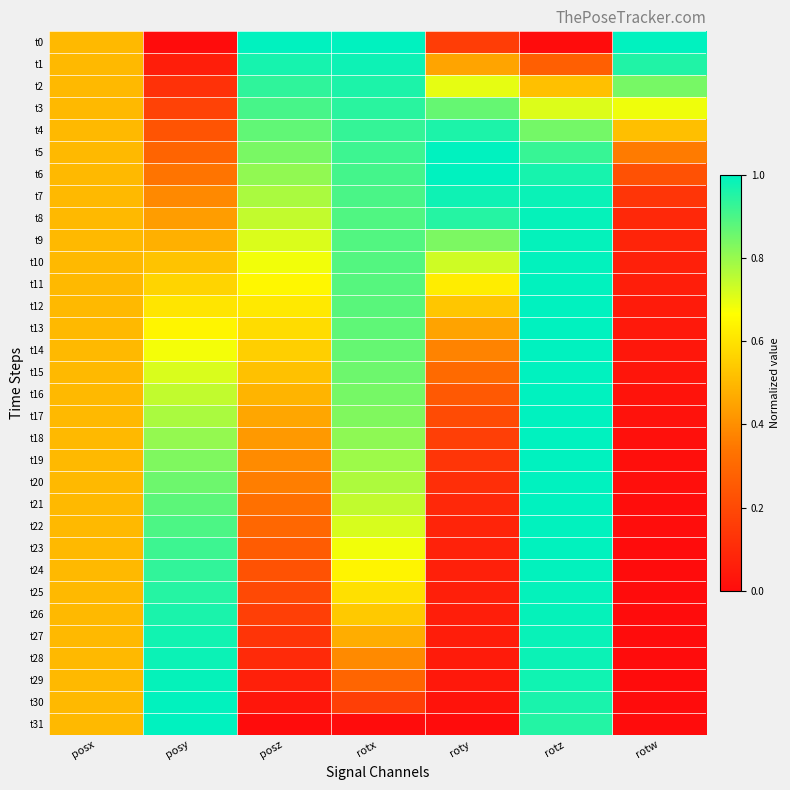

Rank the series at roty from highest to lowest value.

t6, t5, t7, t4, t8, t3, t9, t10, t2, t11, t12, t1, t13, t14, t15, t16, t17, t18, t0, t19, t20, t21, t22, t23, t24, t25, t26, t27, t28, t29, t30, t31